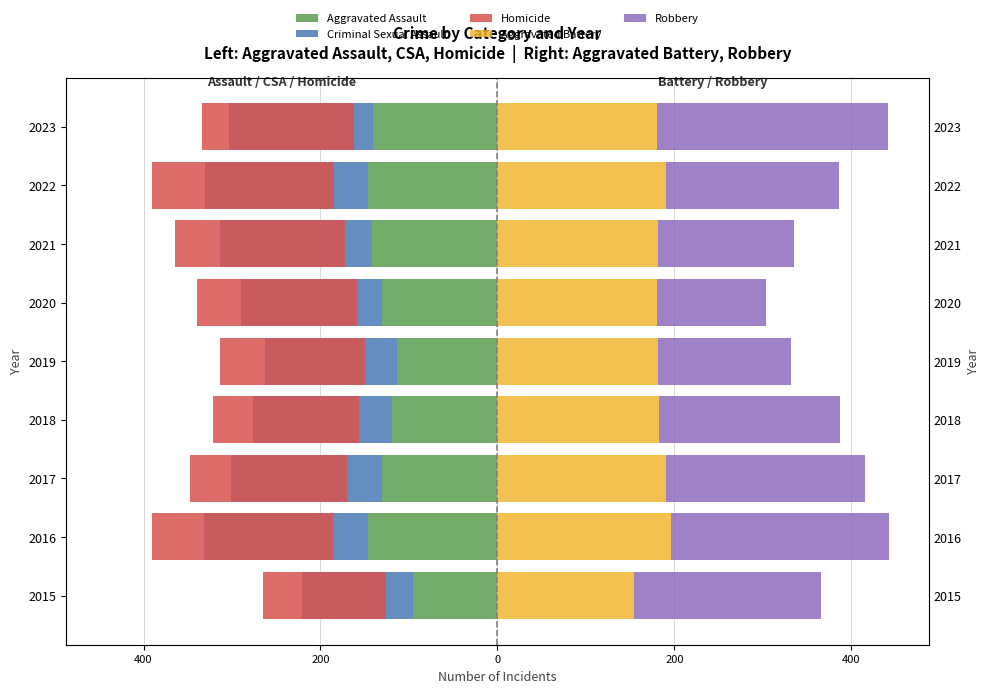

How many values in the Robbery series are below 204?

4